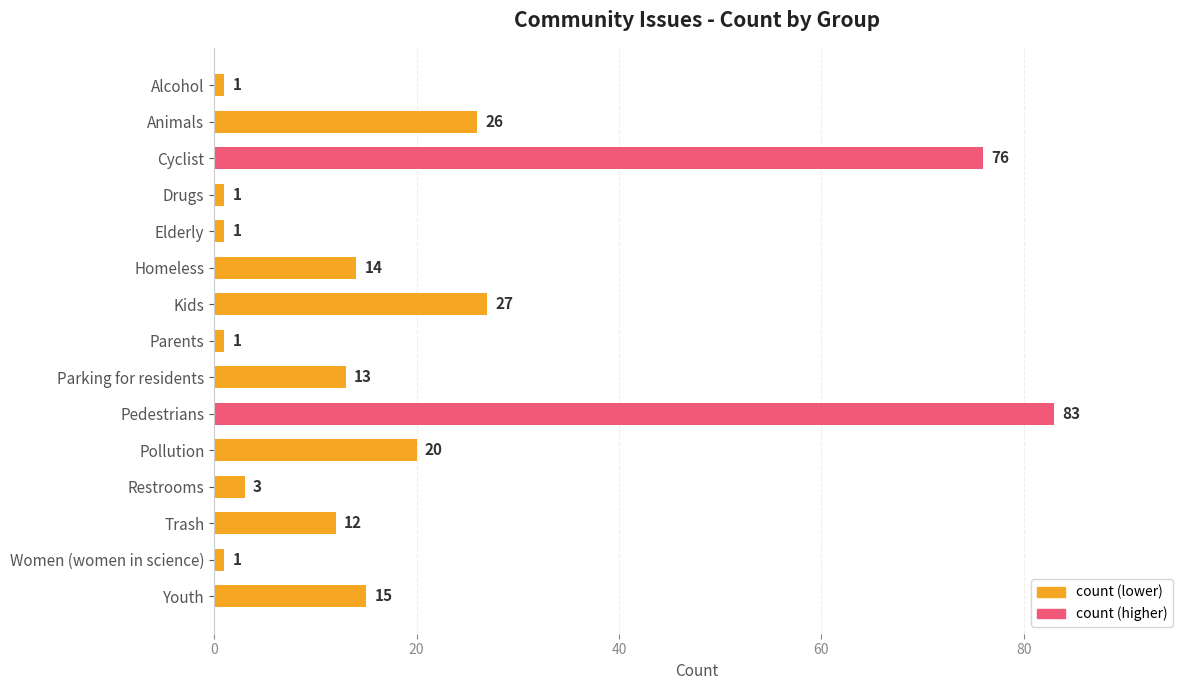

Reading top to bottom, transcribe all the data shown in this chart.

1	26	76	1	1	14	27	1	13	83	20	3	12	1	15